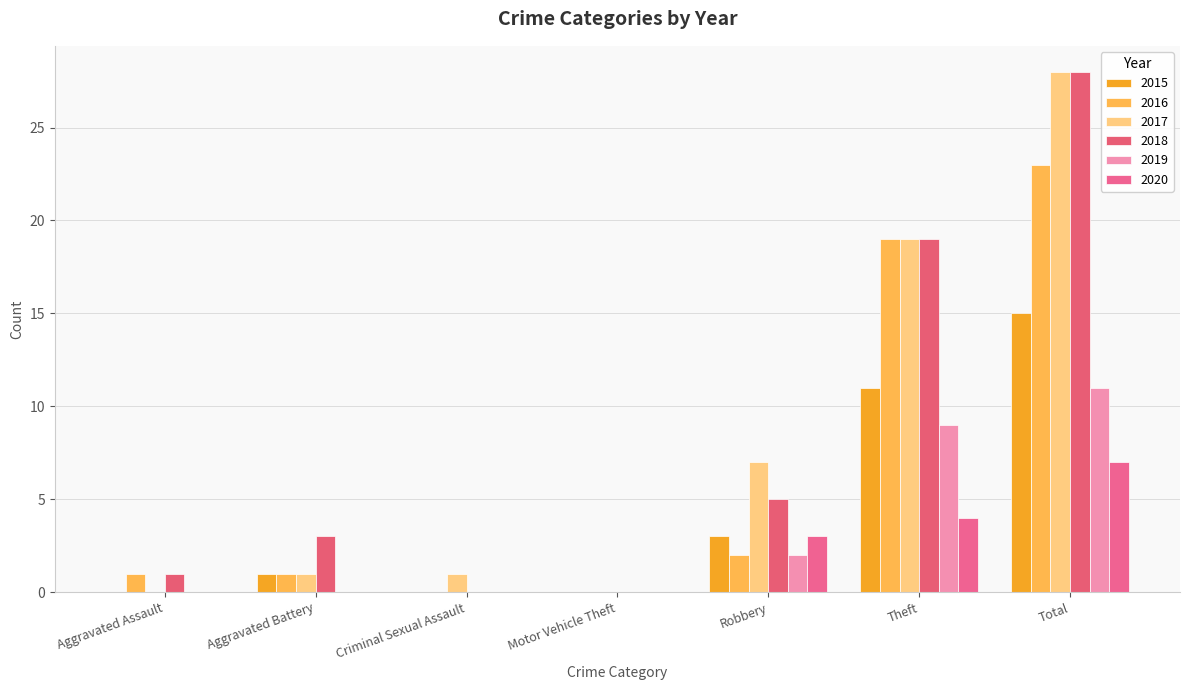

At which label does 2017 reach its minimum?

Aggravated Assault